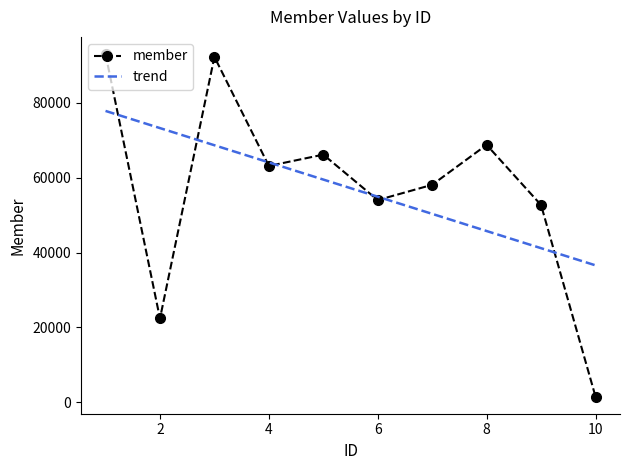

Count the number of data series in this chart.

1